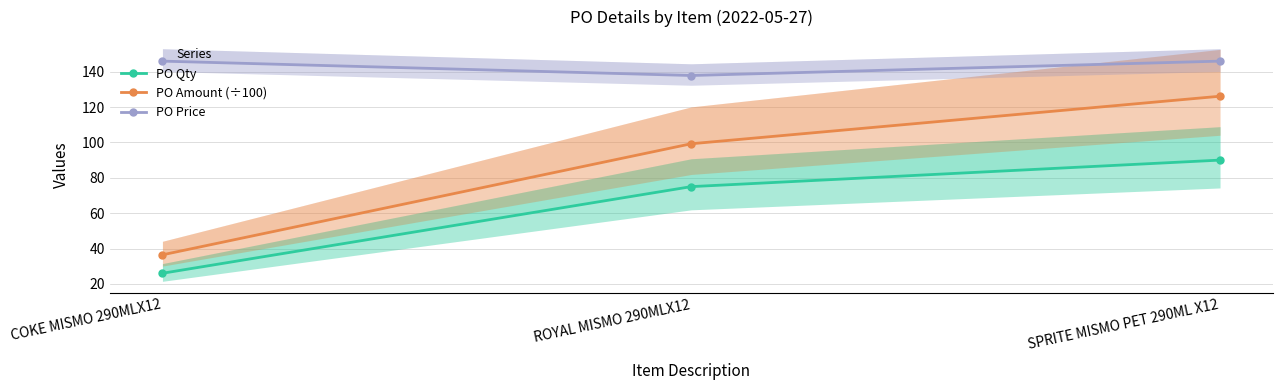

Which series has the largest total across all categories?

PO Price